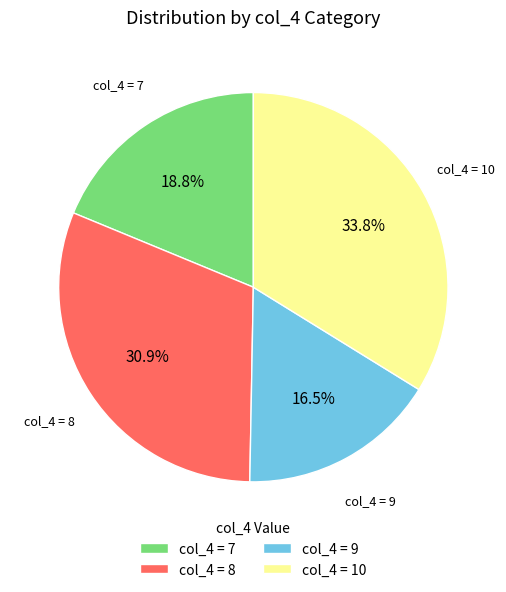

What is the total percentage of col_4 = 8 and col_4 = 7?

49.7%